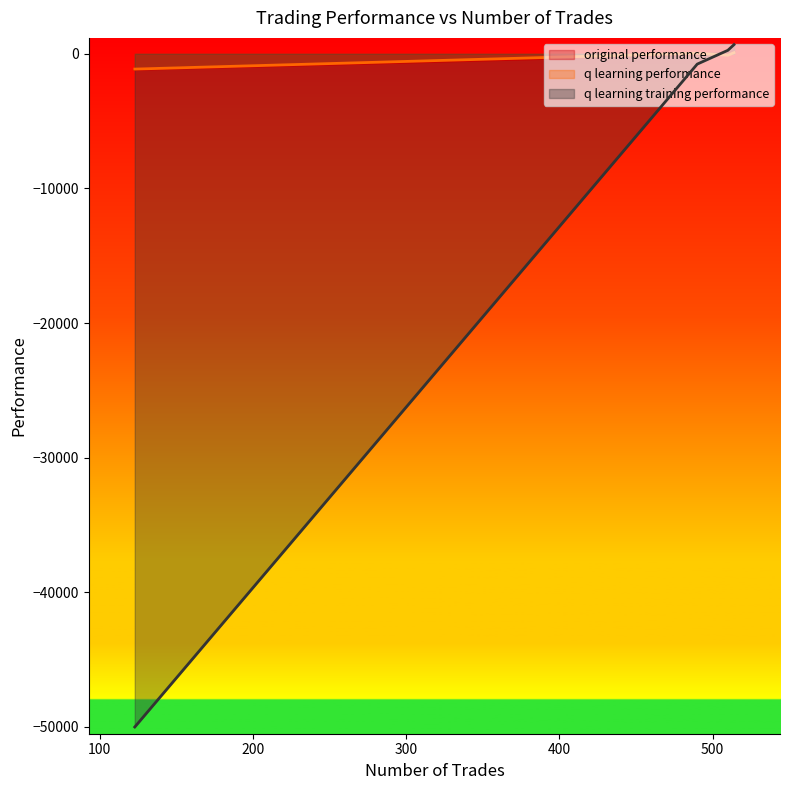

At which category is the sum across all series the highest?

514